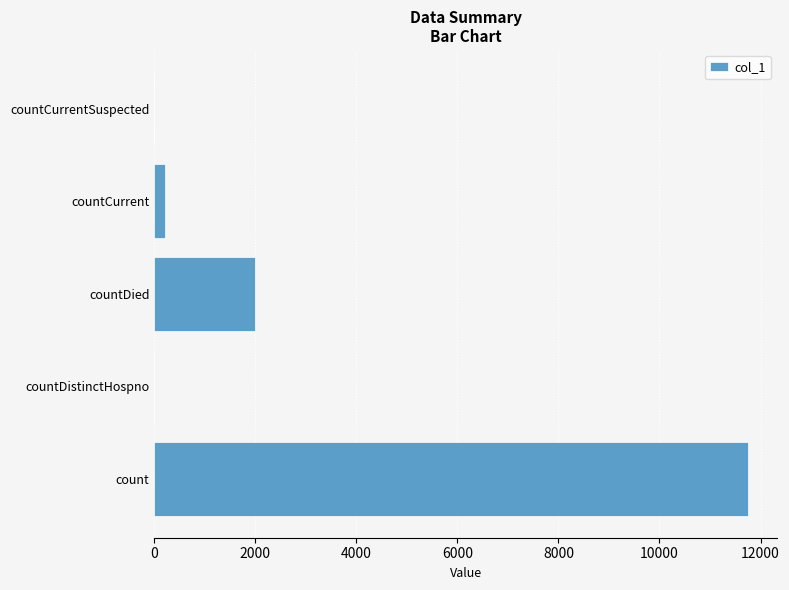

Is it true that the value at countCurrentSuspected is 7127?

False